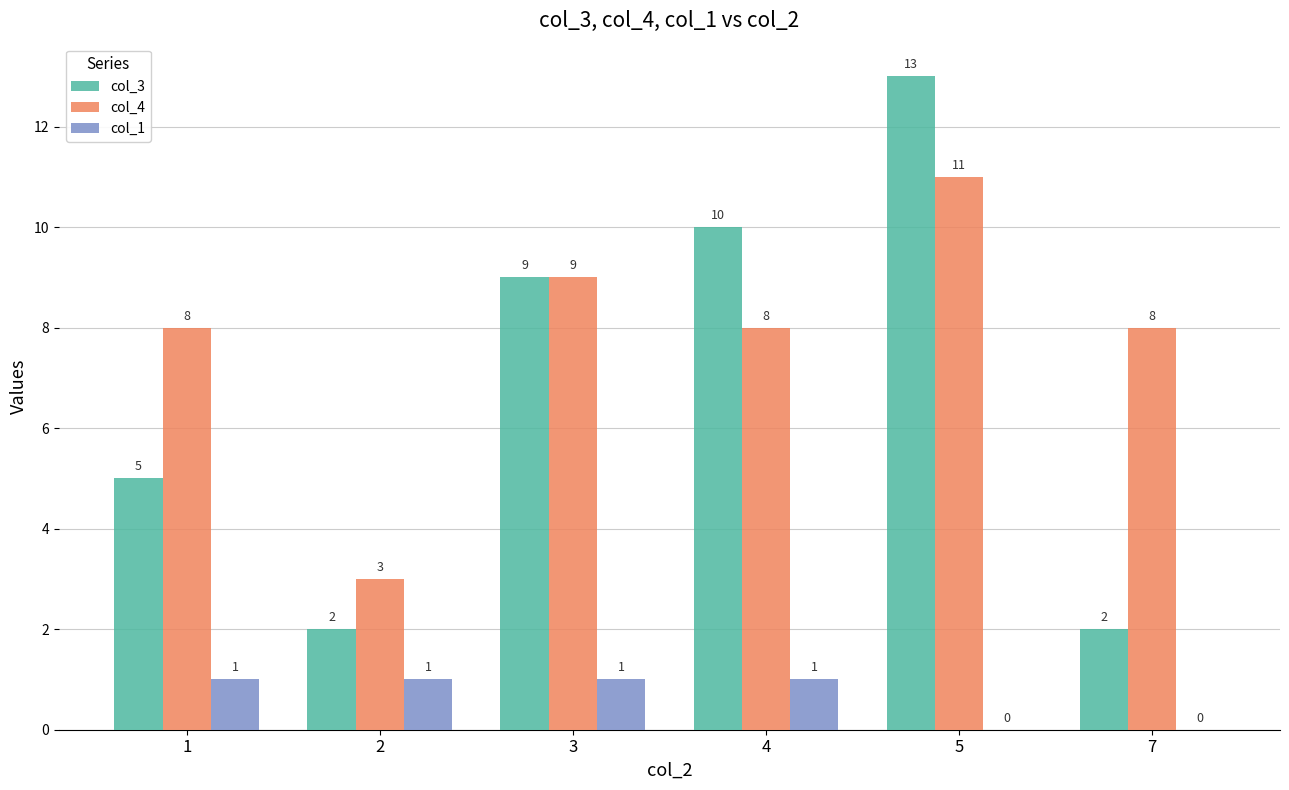

At which category is the sum across all series the highest?

5